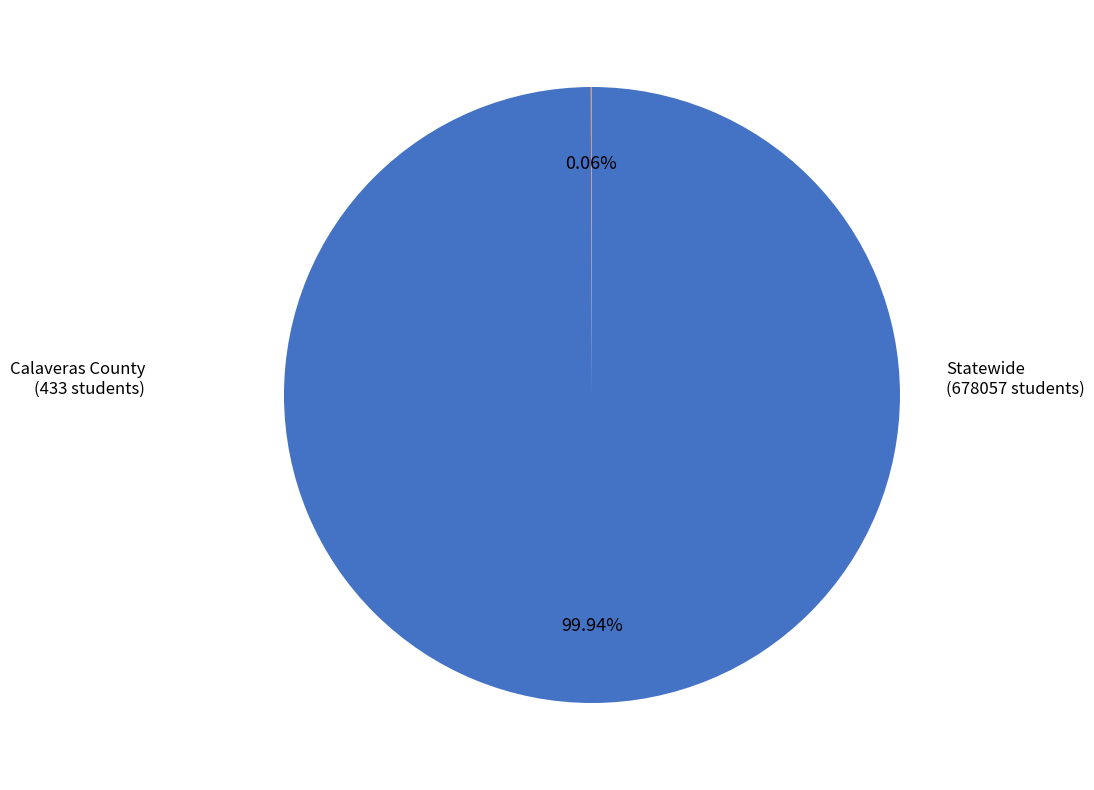

Is it true that Statewide is 91% of the pie?

False